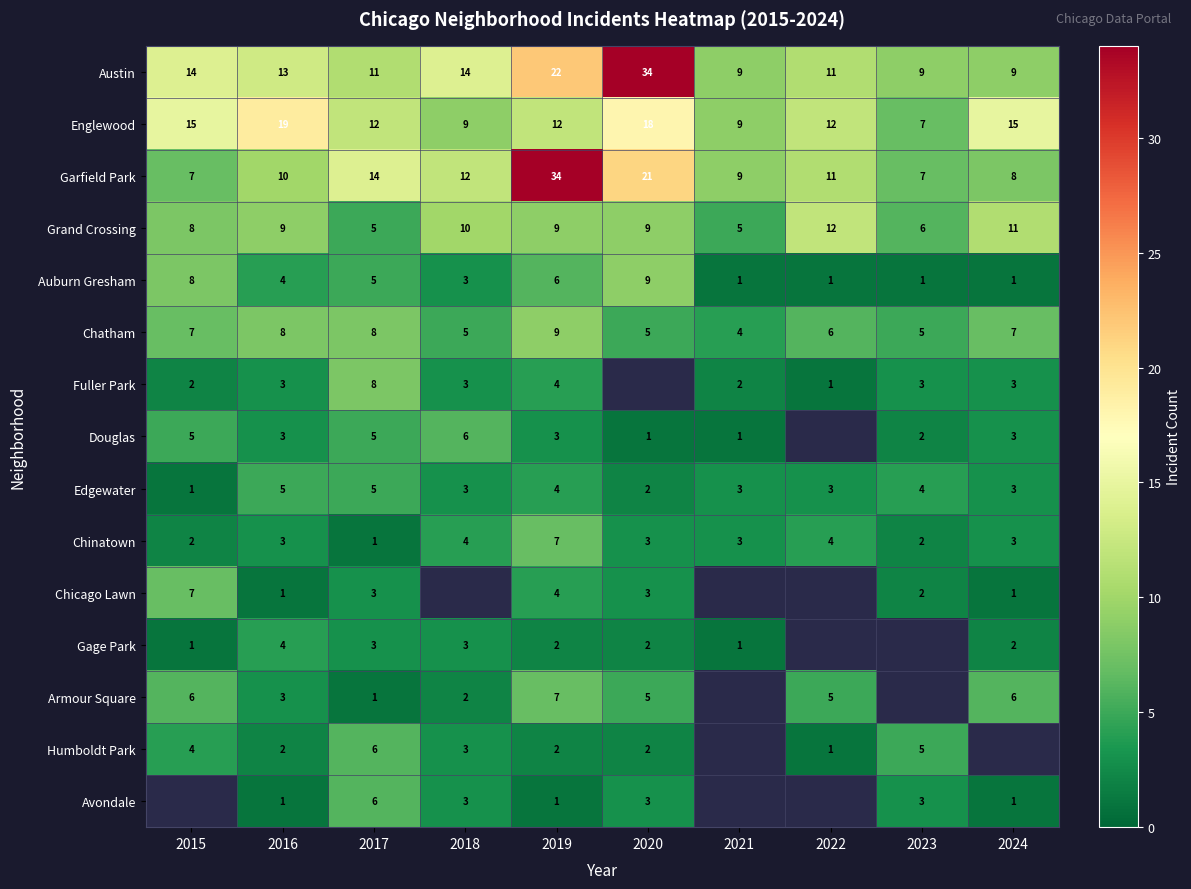

What is the sum of the Chinatown values at 2018 and 2022?

8